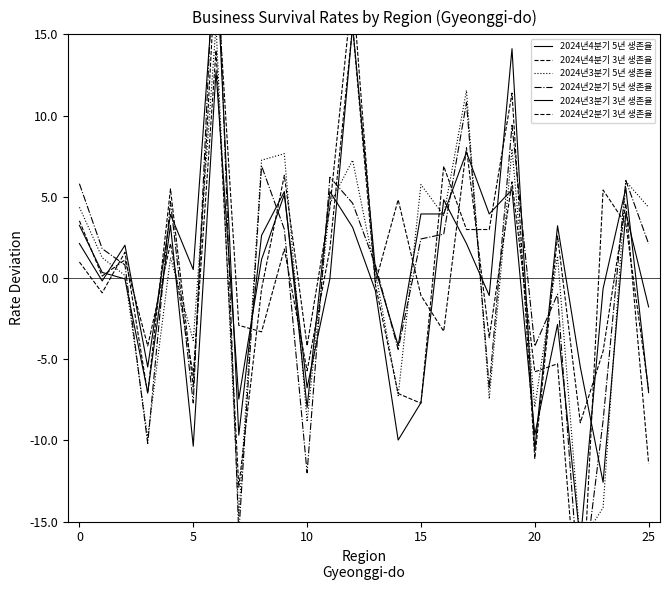

Rank the series by their maximum value, from highest to lowest.

2024년2분기 5년 생존율, 2024년4분기 5년 생존율, 2024년4분기 3년 생존율, 2024년2분기 3년 생존율, 2024년3분기 5년 생존율, 2024년3분기 3년 생존율